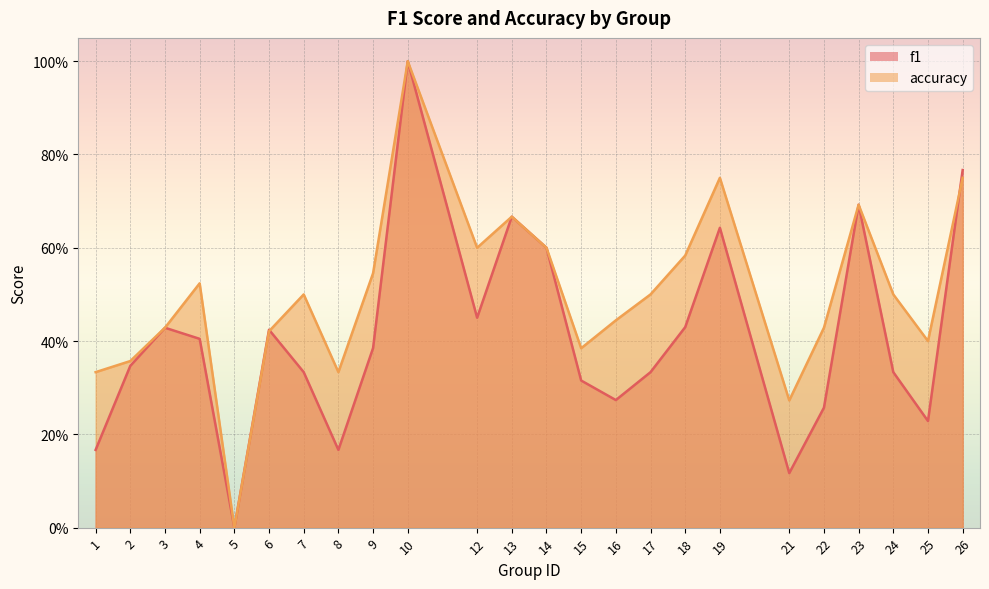

Which series changed the most between 10 and 25?

f1